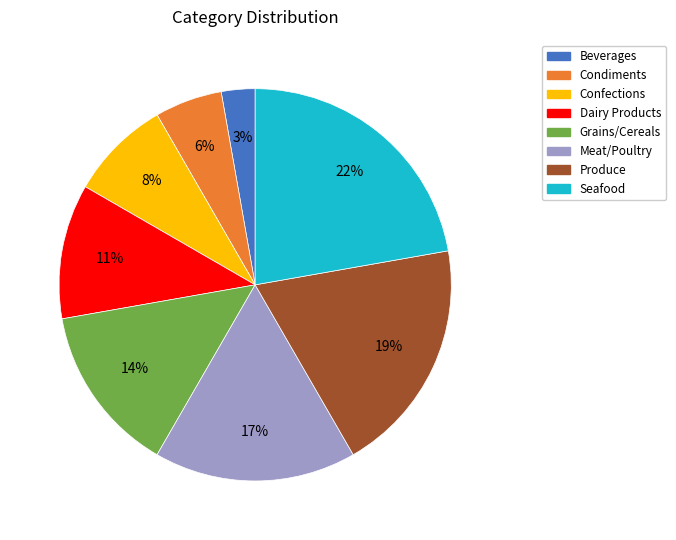

The Beverages slice represents 3% of the pie. True or false?

True